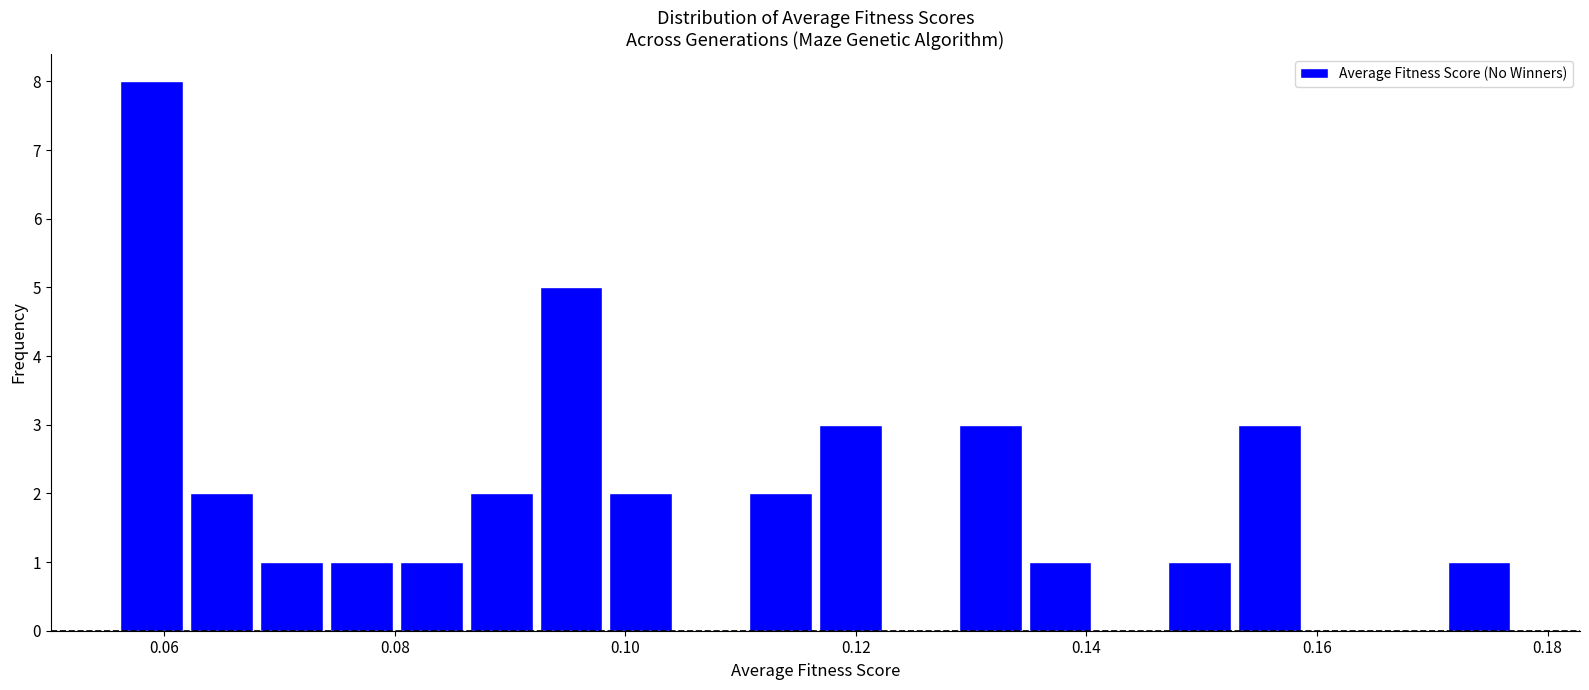

Around what value on the x-axis is the tallest bar? Give the approximate position of its centre, as read against the axis.

0.058